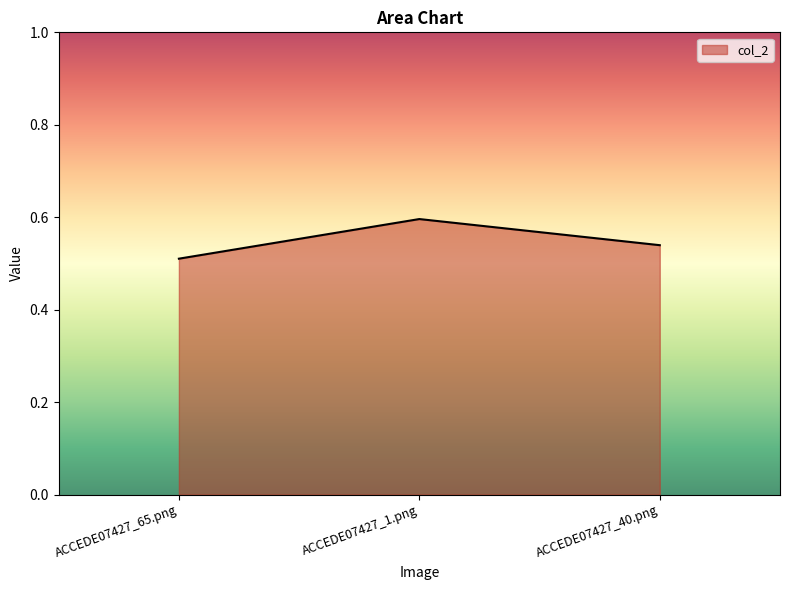

Count the values in the range 0 to 1.

3